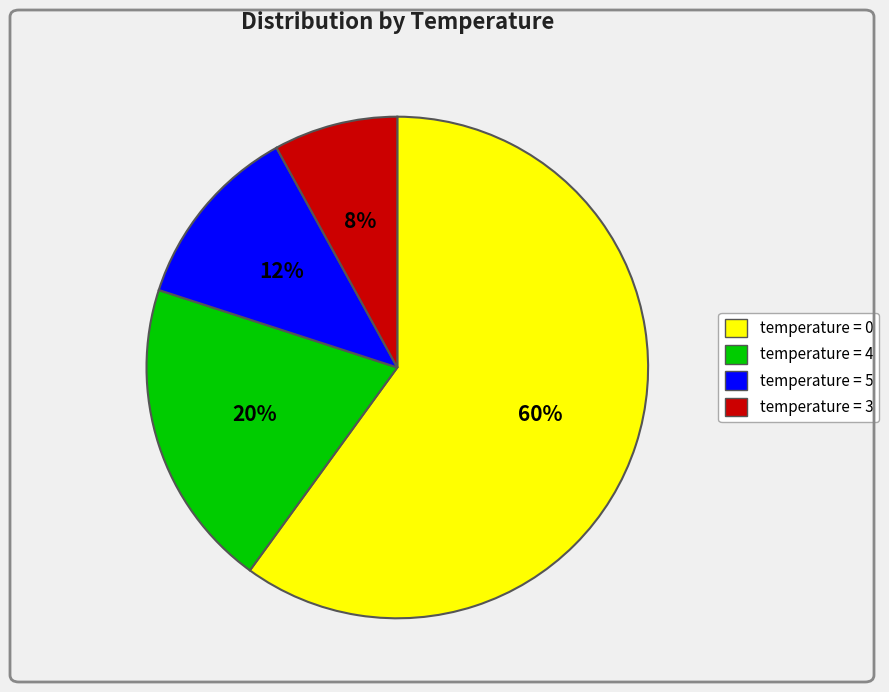

To the nearest percent, what is the difference between the largest and smallest slice percentages?

52%